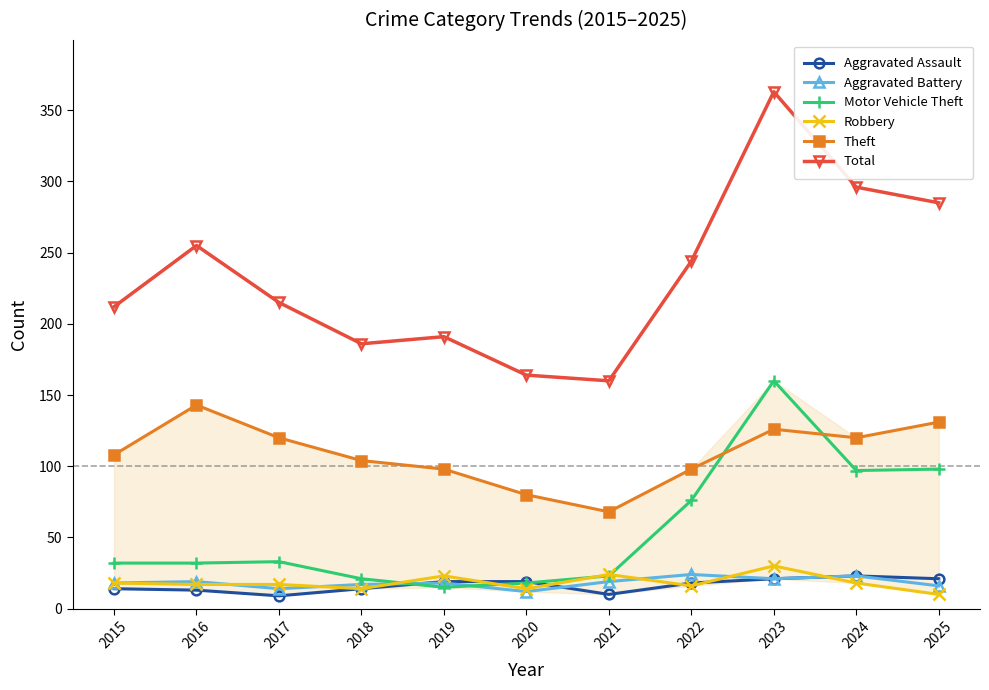

Which series has the widest spread of values?

Total